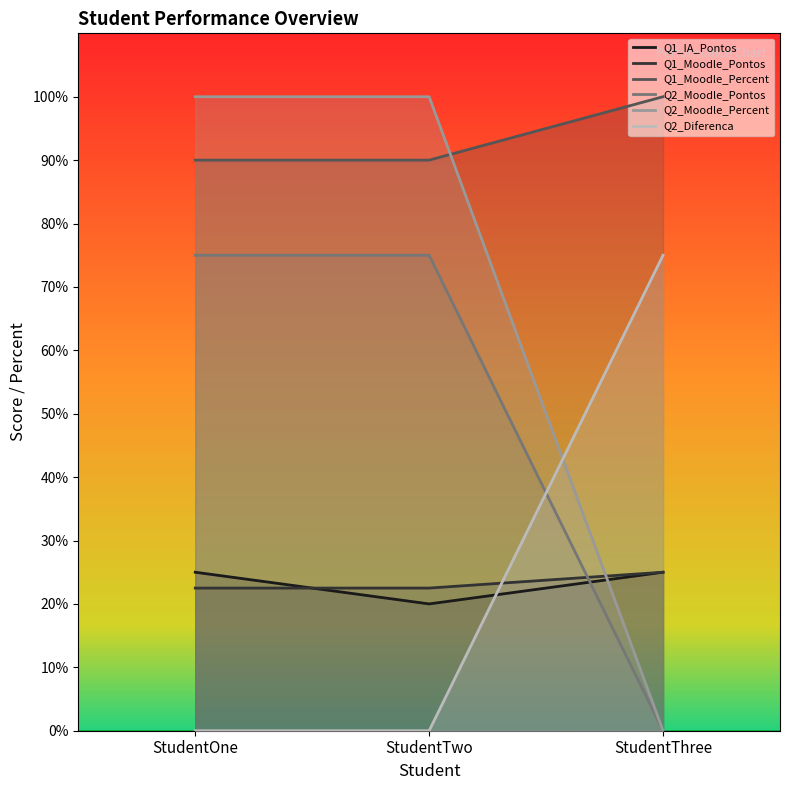

At which label is Q2_Moodle_Pontos closest to 37?

StudentThree